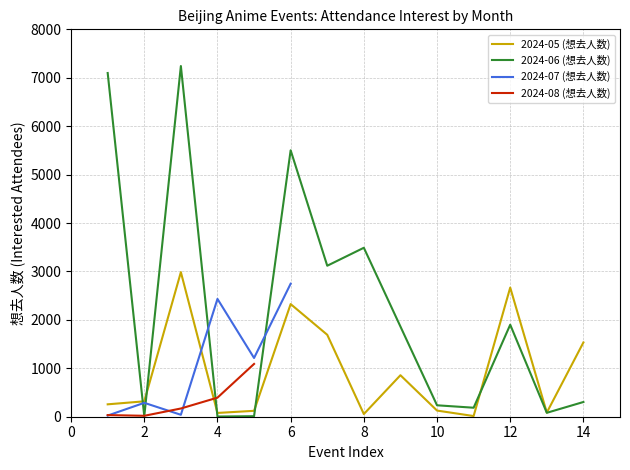

At which category is the sum across all series the highest?

6